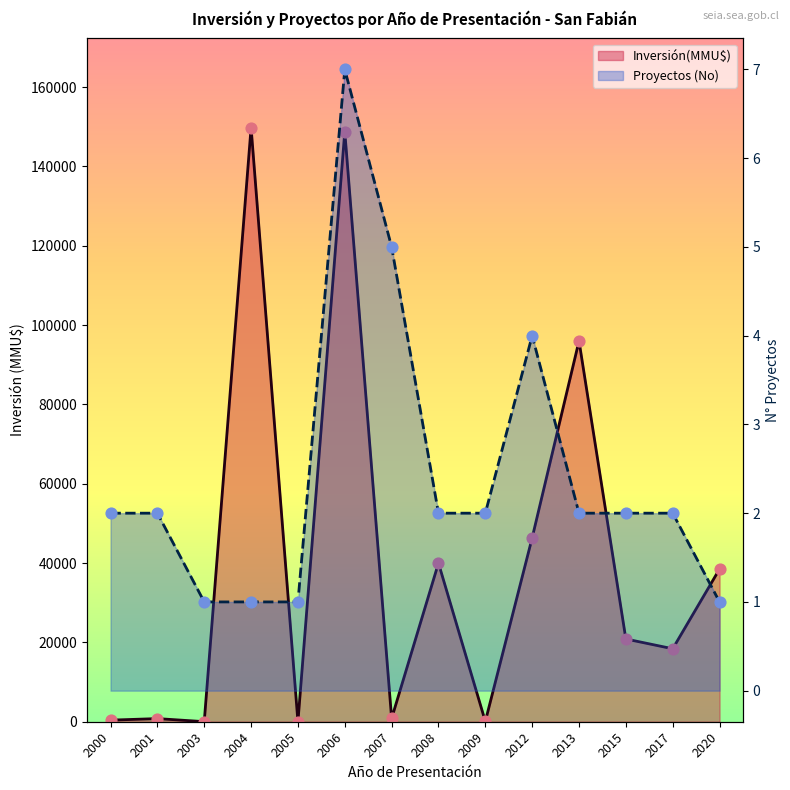

At how many categories does at least one series exceed 8024?

8